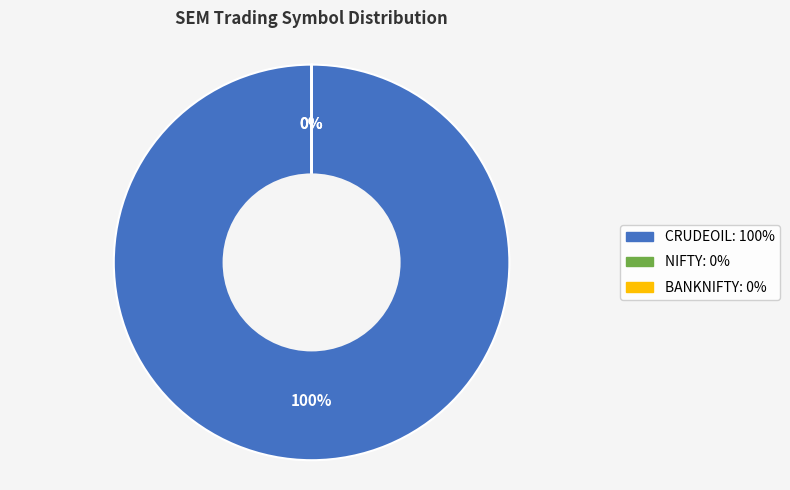

To the nearest percent, what portion does CRUDEOIL represent?

100%